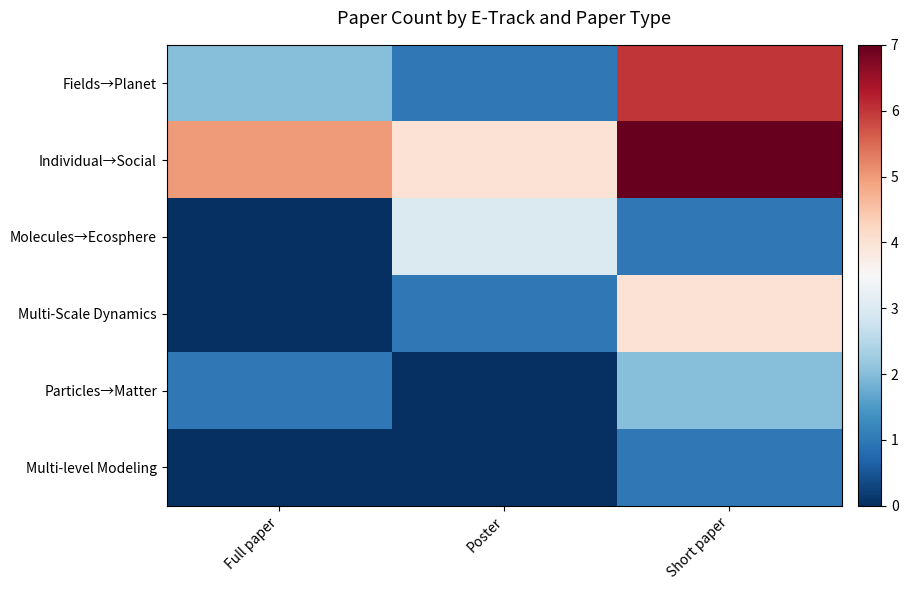

Which series has the widest spread of values?

Fields→Planet